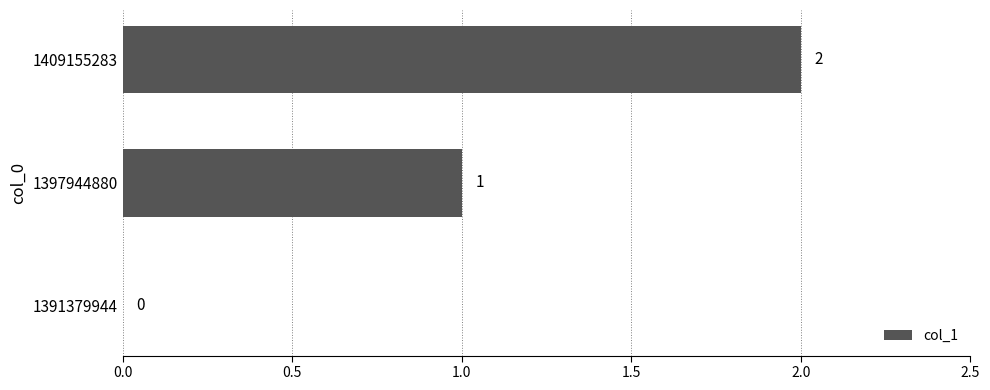

Which has a higher value, 1391379944 or 1397944880?

1397944880